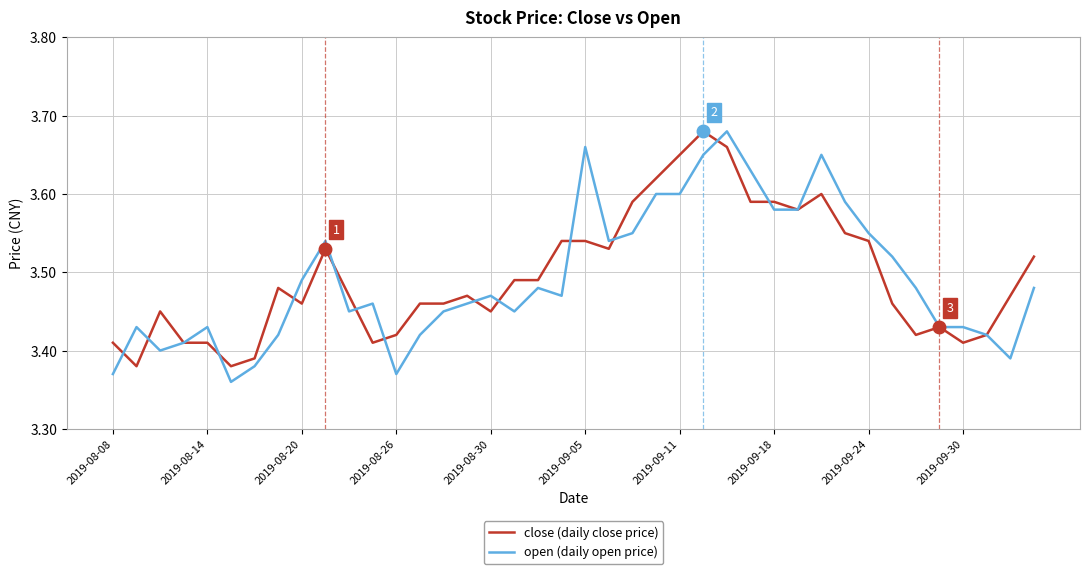

What is the maximum value for open (daily open price)?

3.7